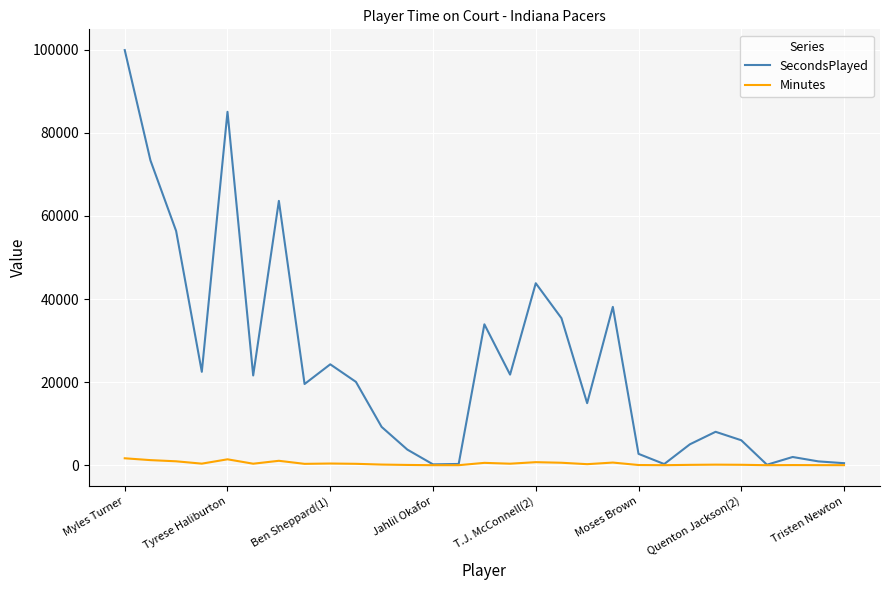

What is the difference between the second highest and second lowest values in the SecondsPlayed series?

84851